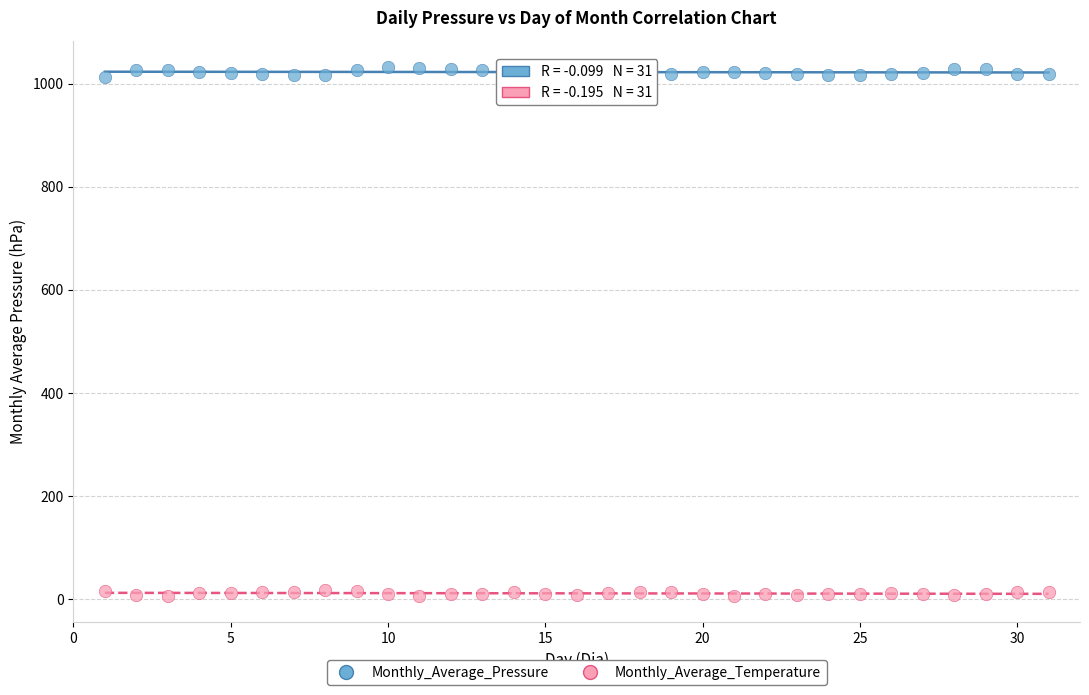

Across all data points, what is the range of Y values (max minus min)?

1025.1